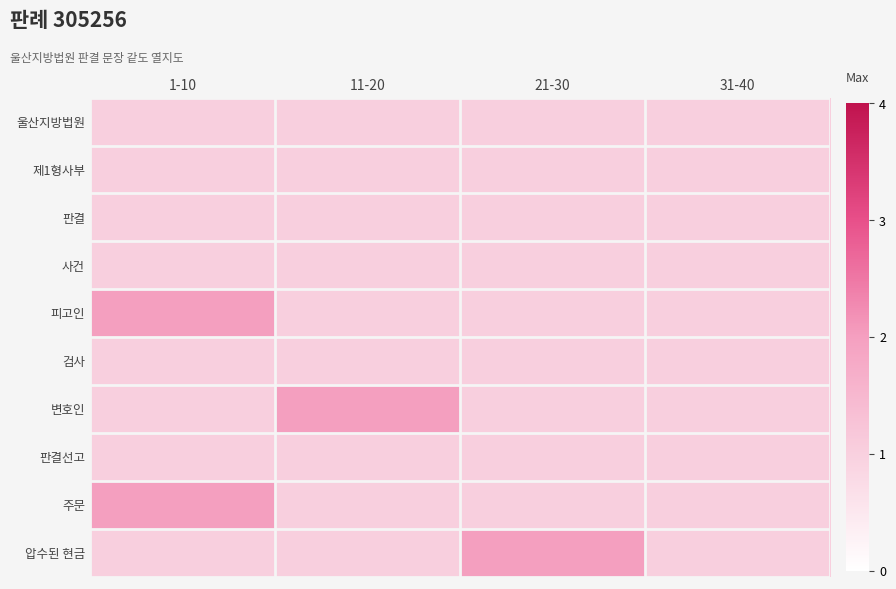

Reading left to right, list all the values displayed in this chart.

울산지방법원: 1-10=1	11-20=1	21-30=1	31-40=1
제1형사부: 1-10=1	11-20=1	21-30=1	31-40=1
판결: 1-10=1	11-20=1	21-30=1	31-40=1
사건: 1-10=1	11-20=1	21-30=1	31-40=1
피고인: 1-10=2	11-20=1	21-30=1	31-40=1
검사: 1-10=1	11-20=1	21-30=1	31-40=1
변호인: 1-10=1	11-20=2	21-30=1	31-40=1
판결선고: 1-10=1	11-20=1	21-30=1	31-40=1
주문: 1-10=2	11-20=1	21-30=1	31-40=1
압수된 현금: 1-10=1	11-20=1	21-30=2	31-40=1